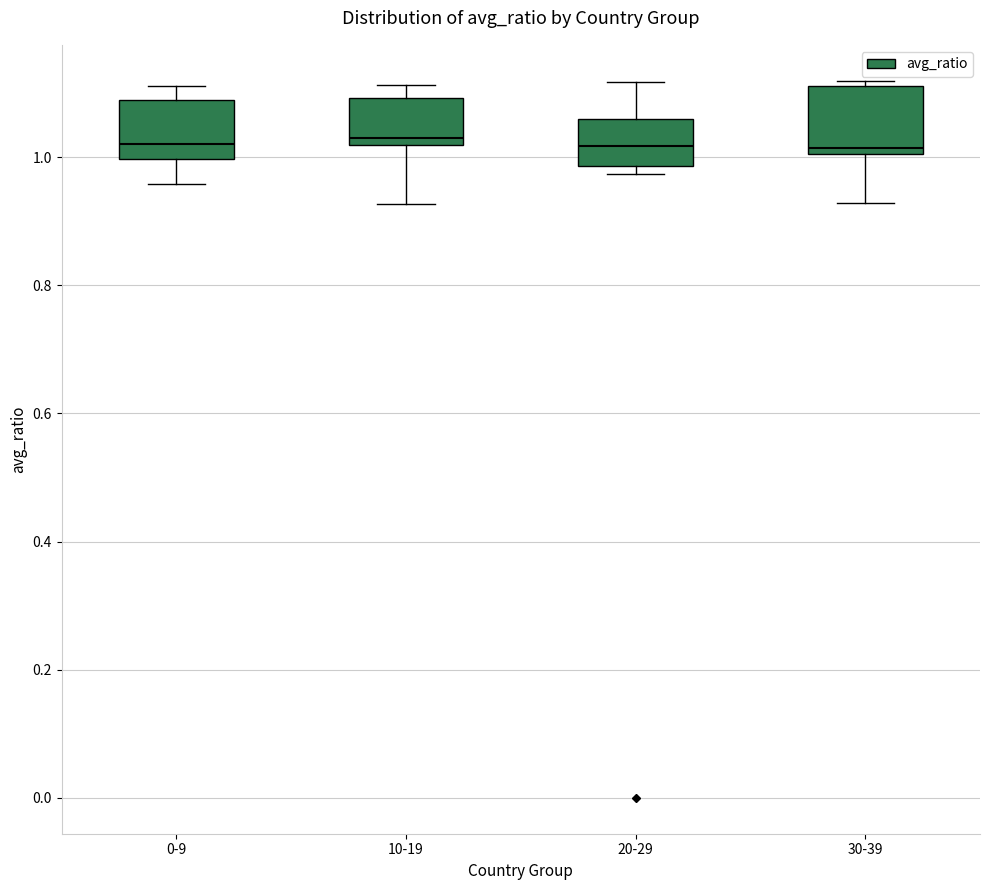

Reading left to right, transcribe this box plot: for each box, give where its median line is, the range the box spans, and where its two whiskers end, as read against the y-axis. The values are not printed on the chart, so give them approximately, as read against the axis.

0-9: median 1.02, box 1.00 to 1.08, whiskers 0.96 to 1.12
10-19: median 1.02 (just above the box's lower edge), box 1.02 to 1.10, whiskers 0.92 to 1.12
20-29: median 1.02, box 0.98 to 1.06, whiskers 0.98 (just below the box's lower edge) to 1.12
30-39: median 1.02, box 1.00 to 1.12, whiskers 0.92 to 1.12 (just above the box's upper edge)